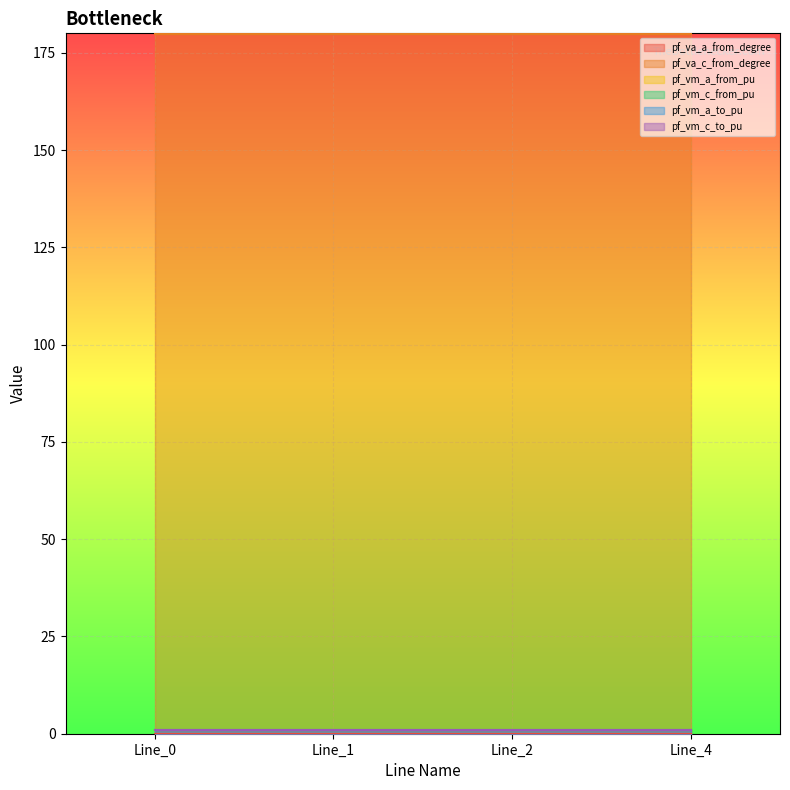

At how many categories does at least one series exceed 65?

4